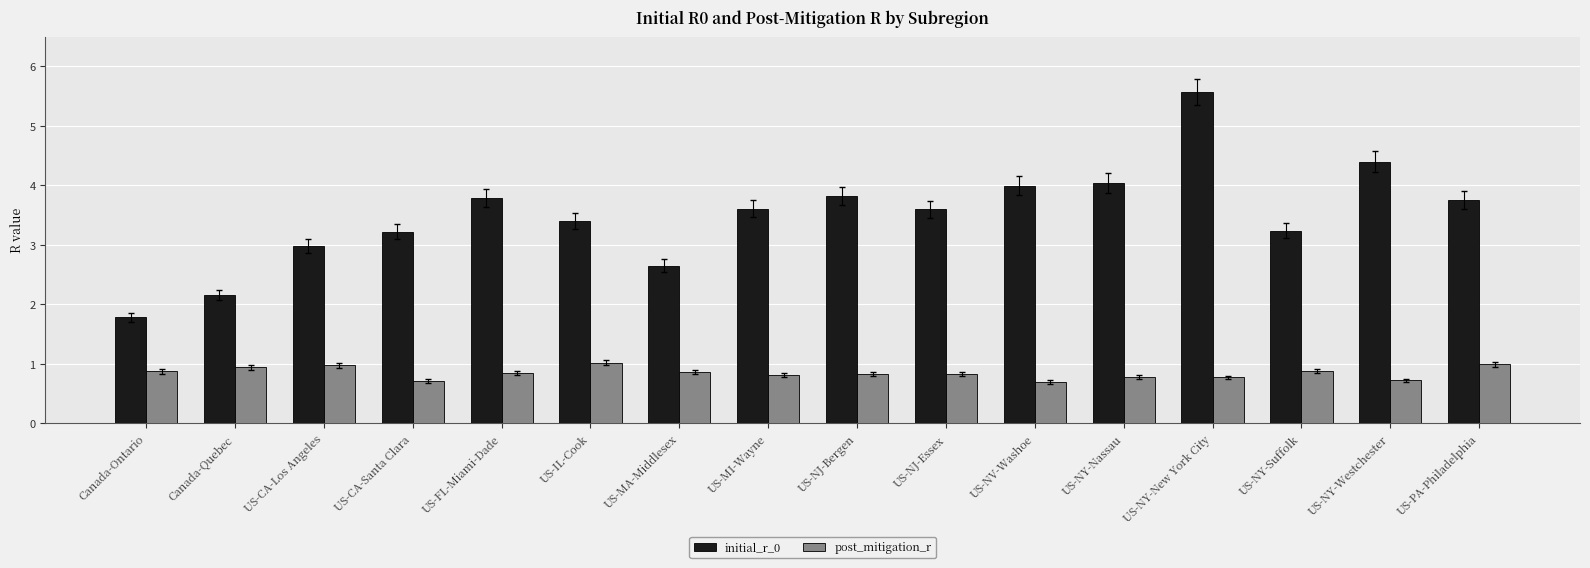

At which category is the sum across all series the highest?

US-NY-New York City